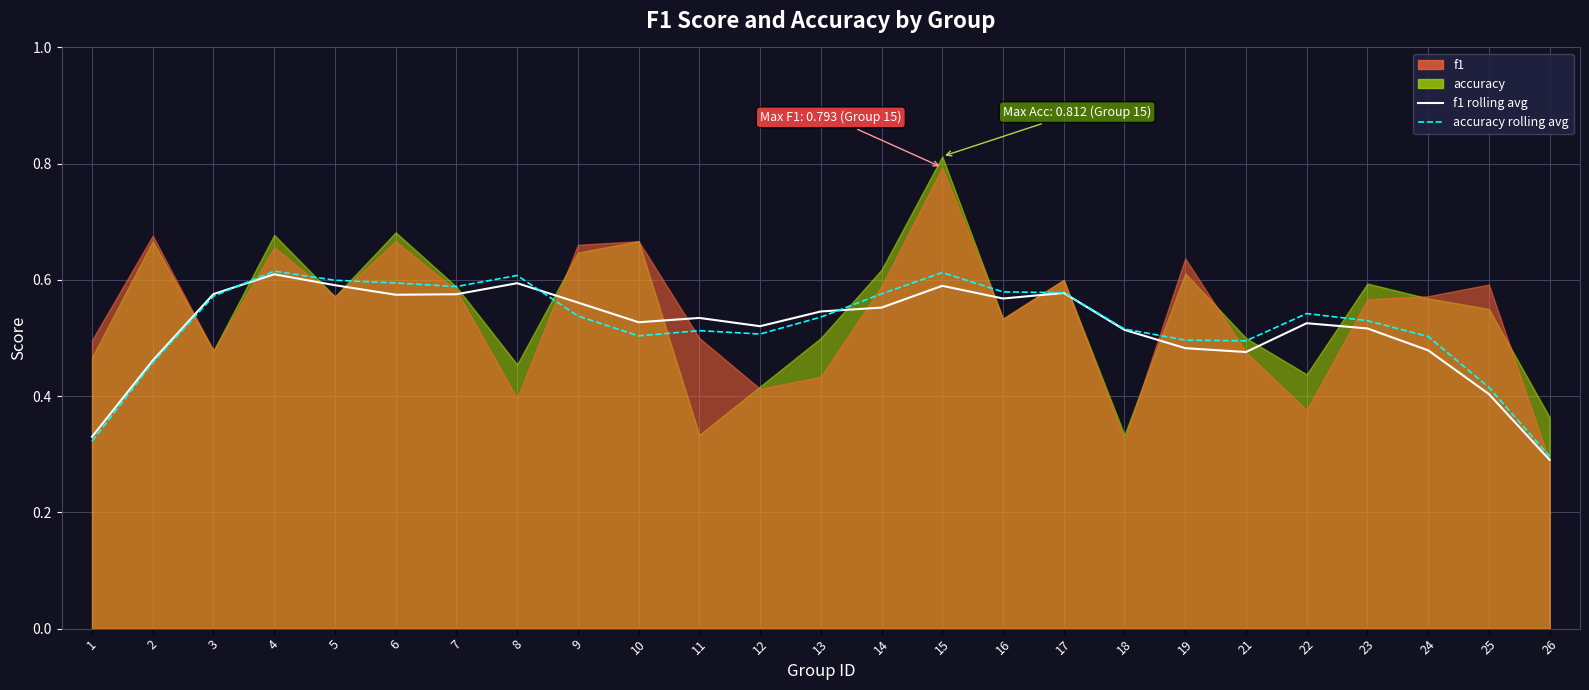

True or false: accuracy rolling avg has more than 2 interior local peaks.

True